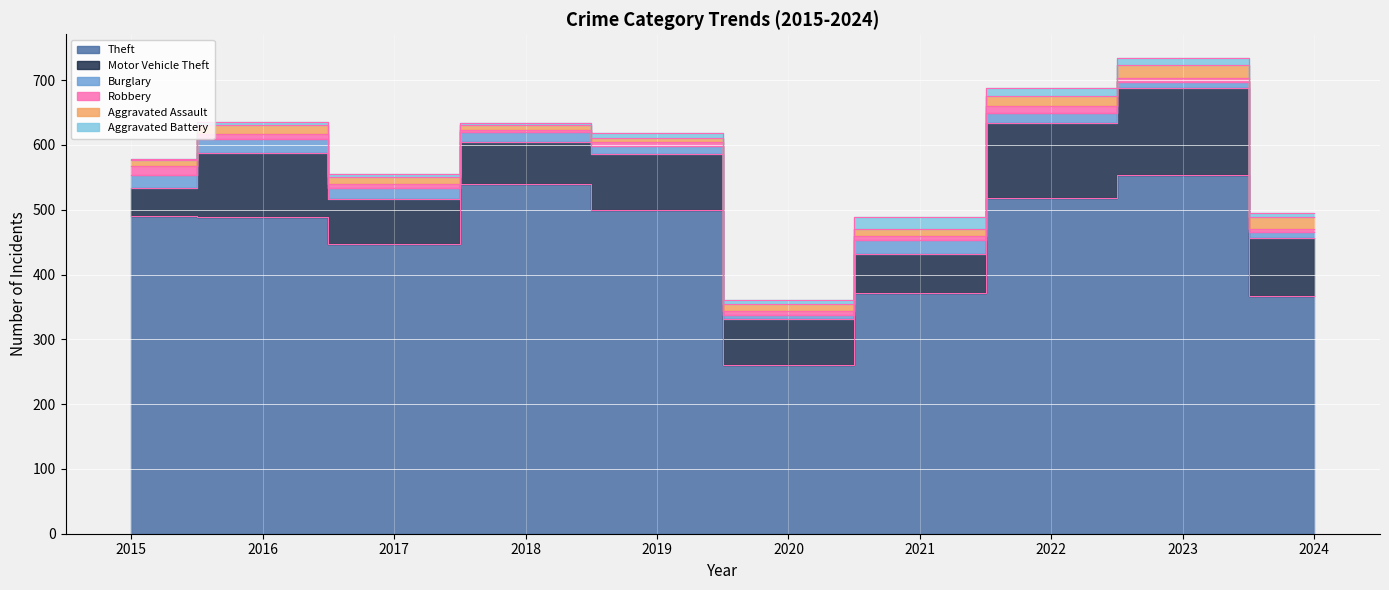

How many interior local peaks does the Burglary series have?

2